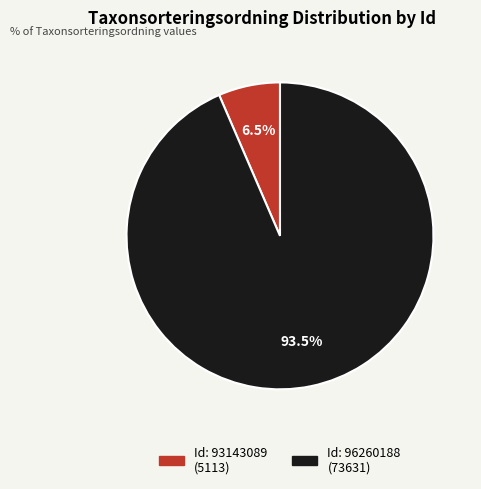

Does any single category account for the majority?

Yes